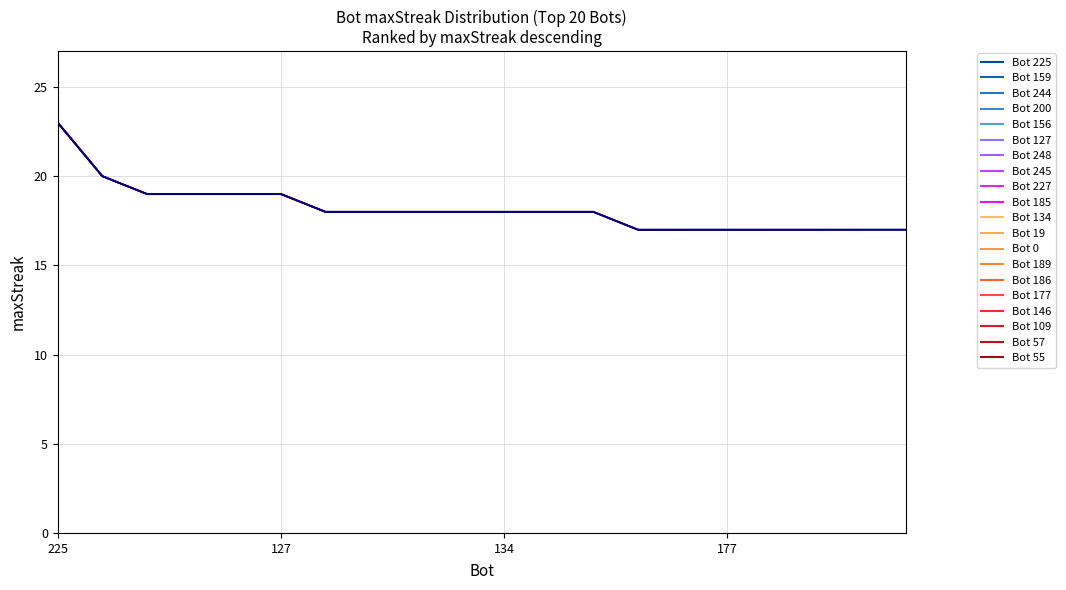

Rank the categories by value from lowest to highest.

189, 186, 177, 146, 109, 57, 55, 248, 245, 227, 185, 134, 19, 0, 244, 200, 156, 127, 159, 225